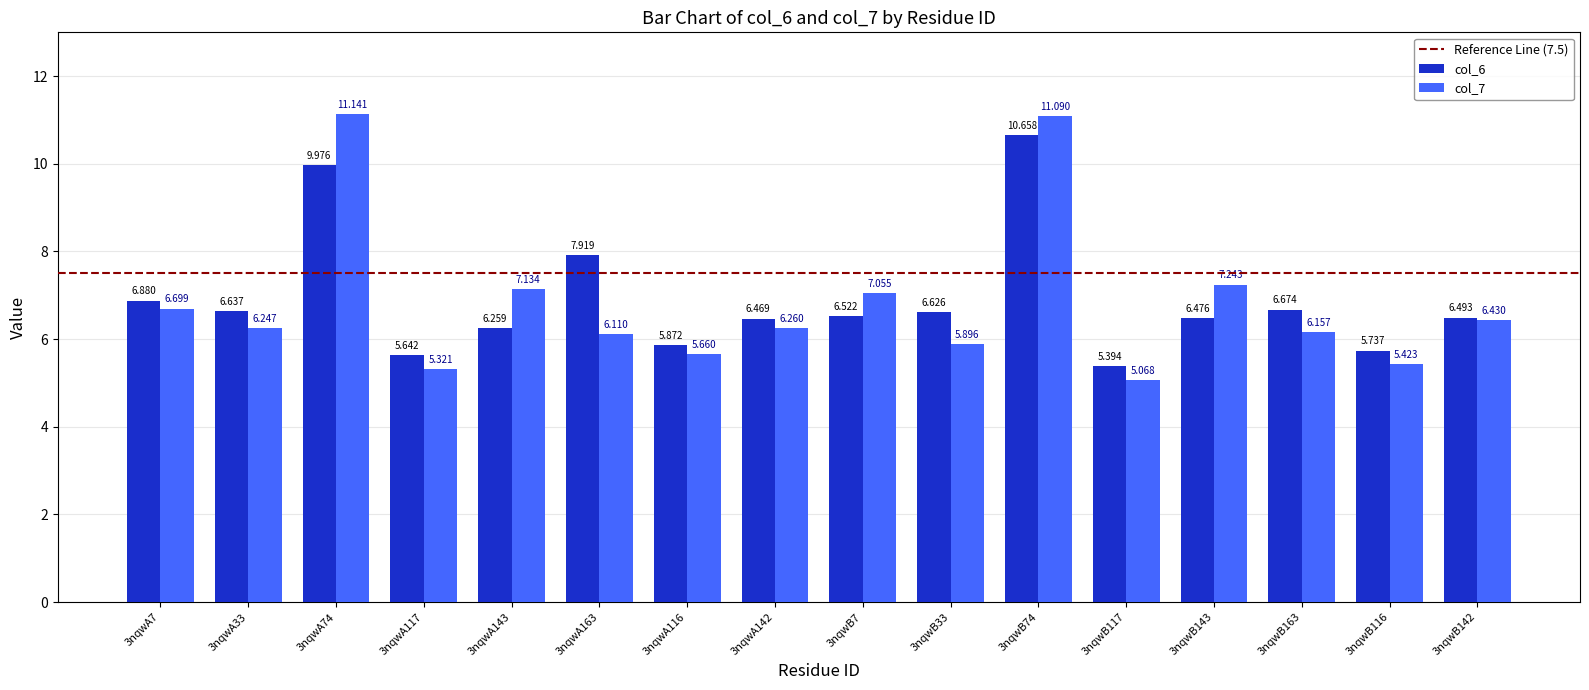

Does the chart contain any negative values?

No